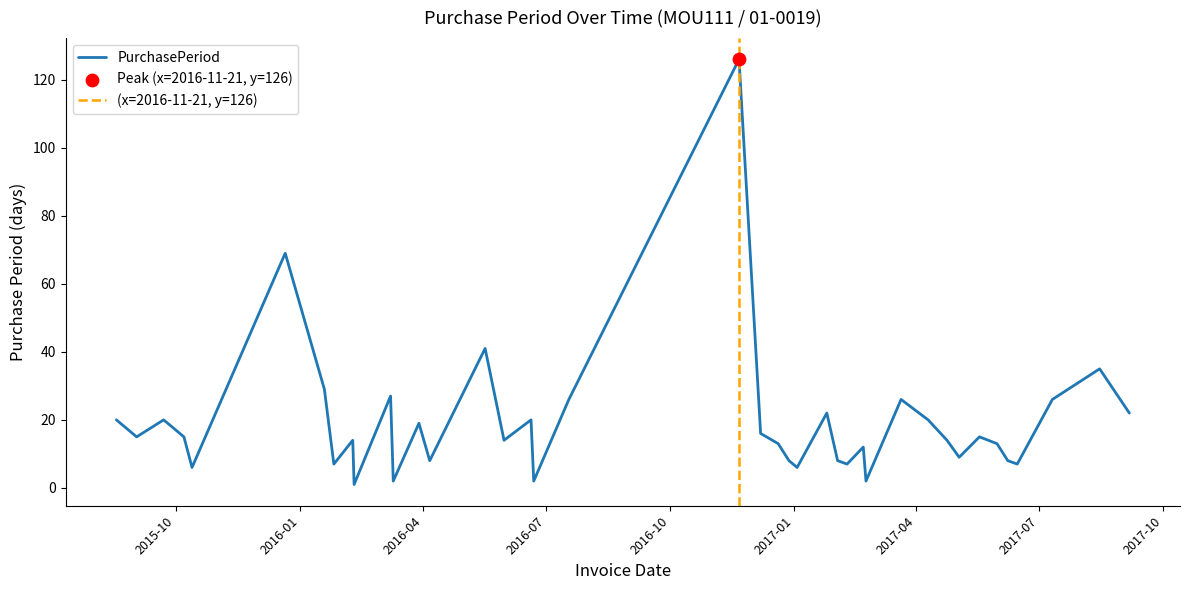

What is the ratio of the value at 2015-09-02 to the value at 2017-04-24?

1.1